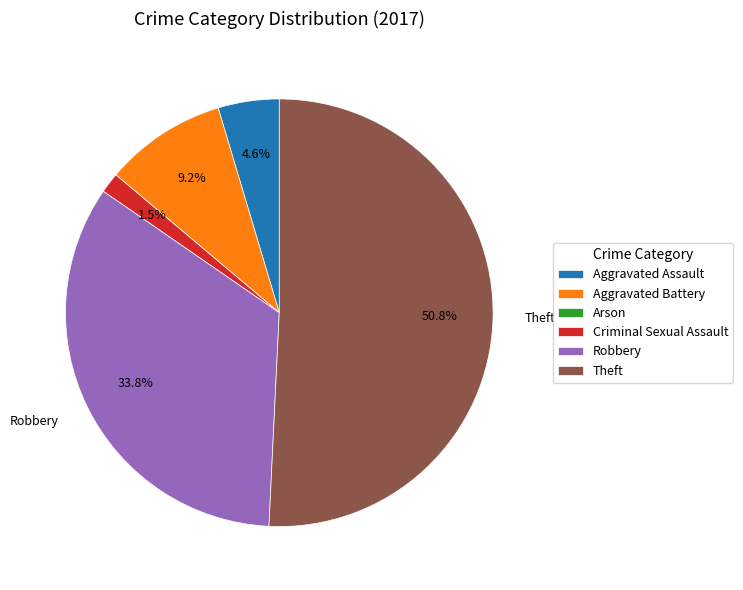

Approximately how many times larger is the value at Aggravated Assault compared to Aggravated Battery?

0.5